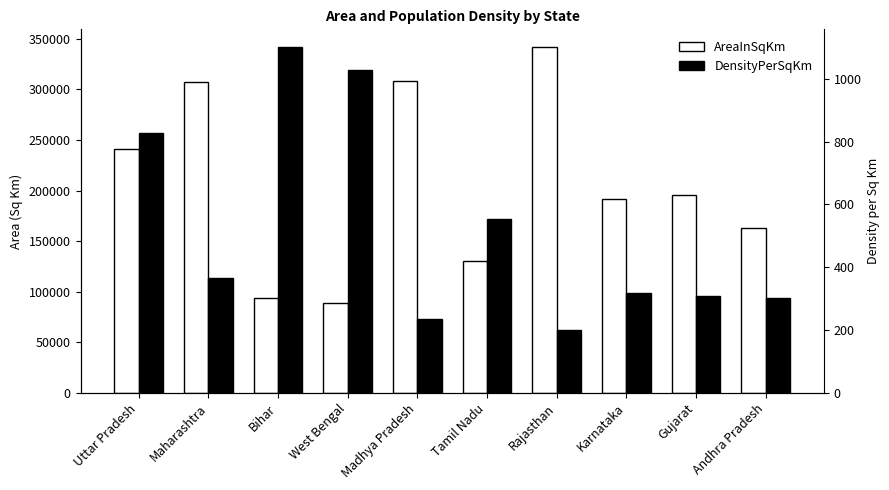

What is the greatest value displayed?

342239